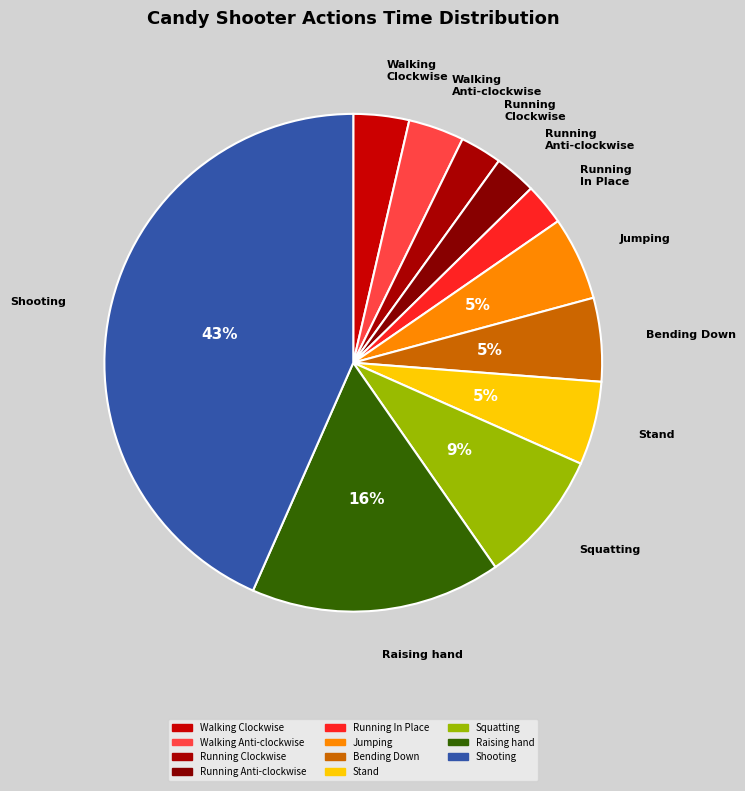

Is it true that Running In Place is 3% of the pie?

True